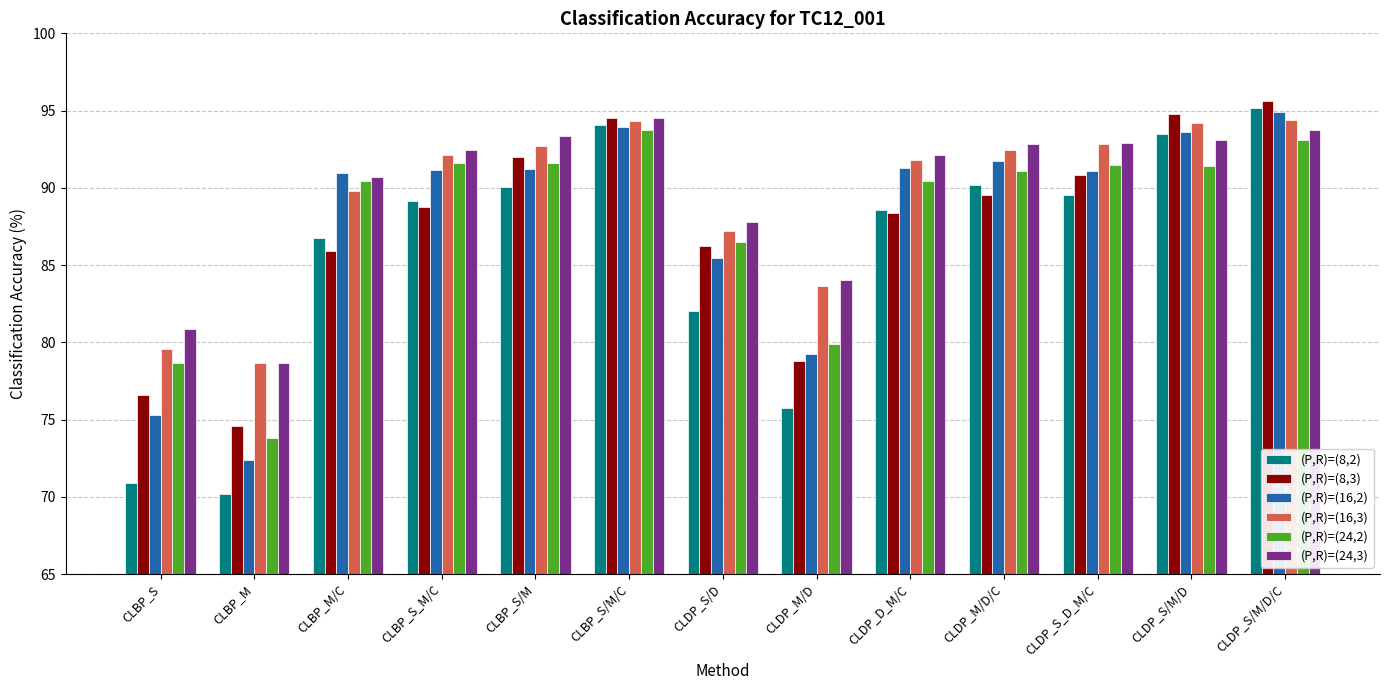

What is the maximum value for (P,R)=(8,3)?

95.6